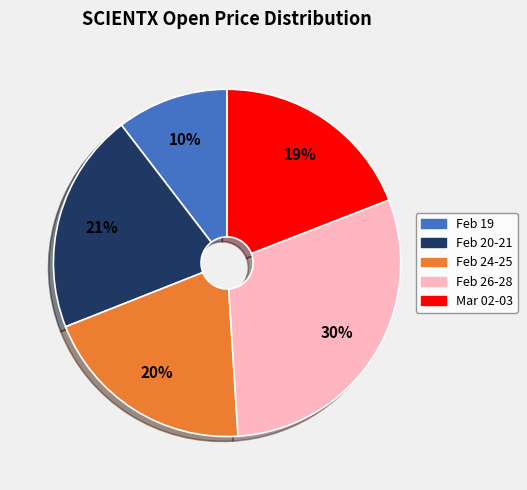

Count the number of slices in the pie.

5